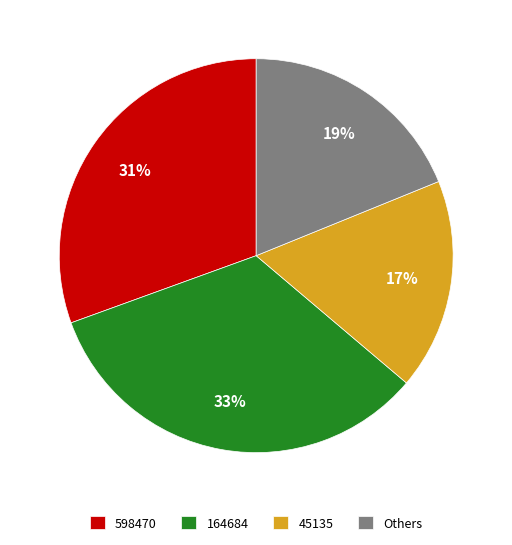

To the nearest percent, what is the average slice percentage?

25%